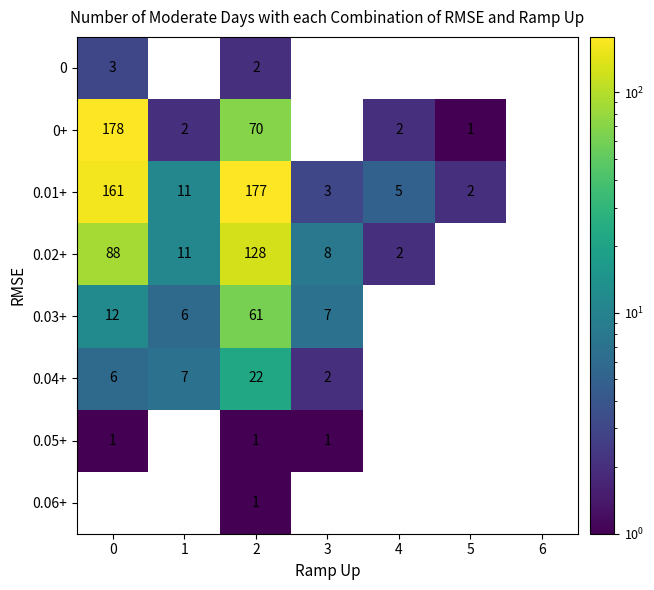

True or false: 0.01+ has a value of 177 at 2.

True